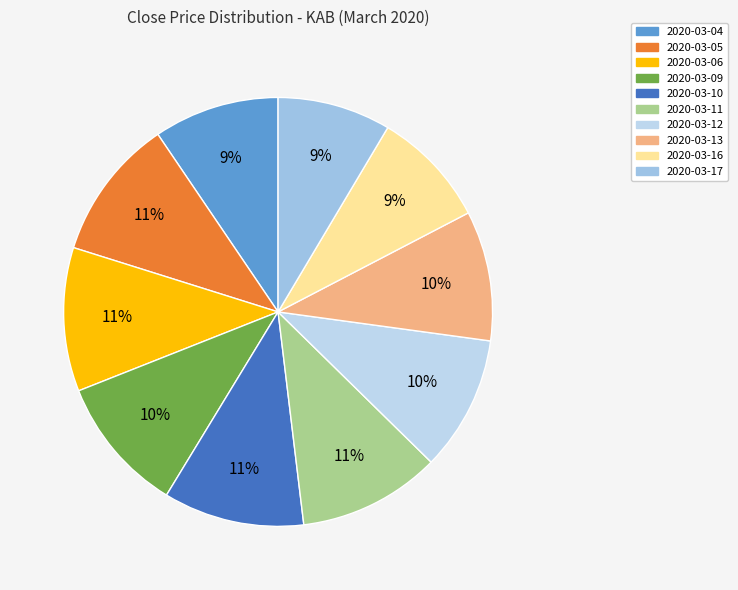

Is the sum of 2020-03-17 and 2020-03-10 greater than half?

No